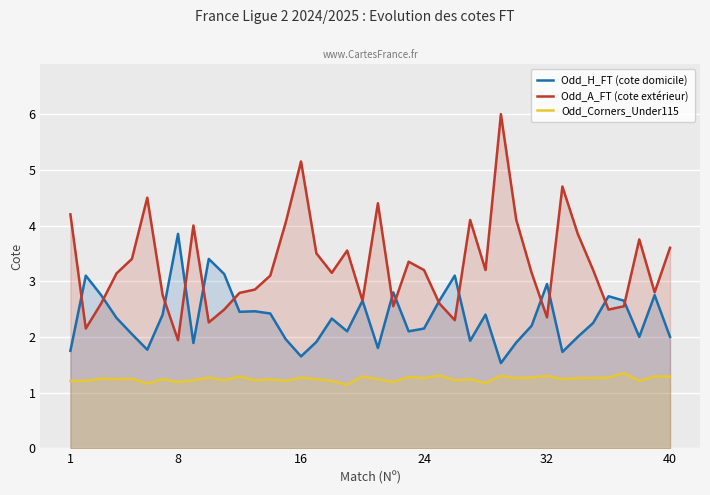

Which series has the widest spread of values?

Odd_A_FT (cote extérieur)